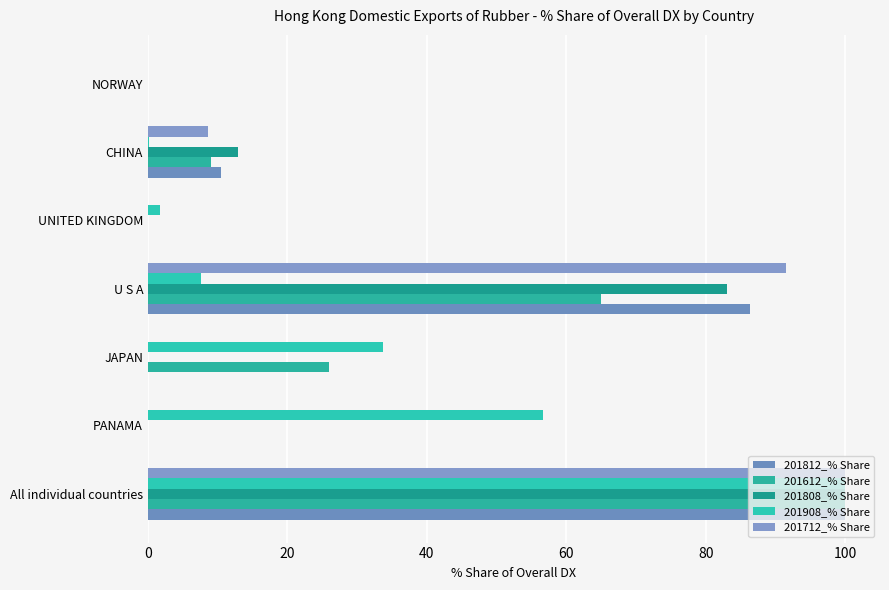

Count the number of categories in the chart.

7